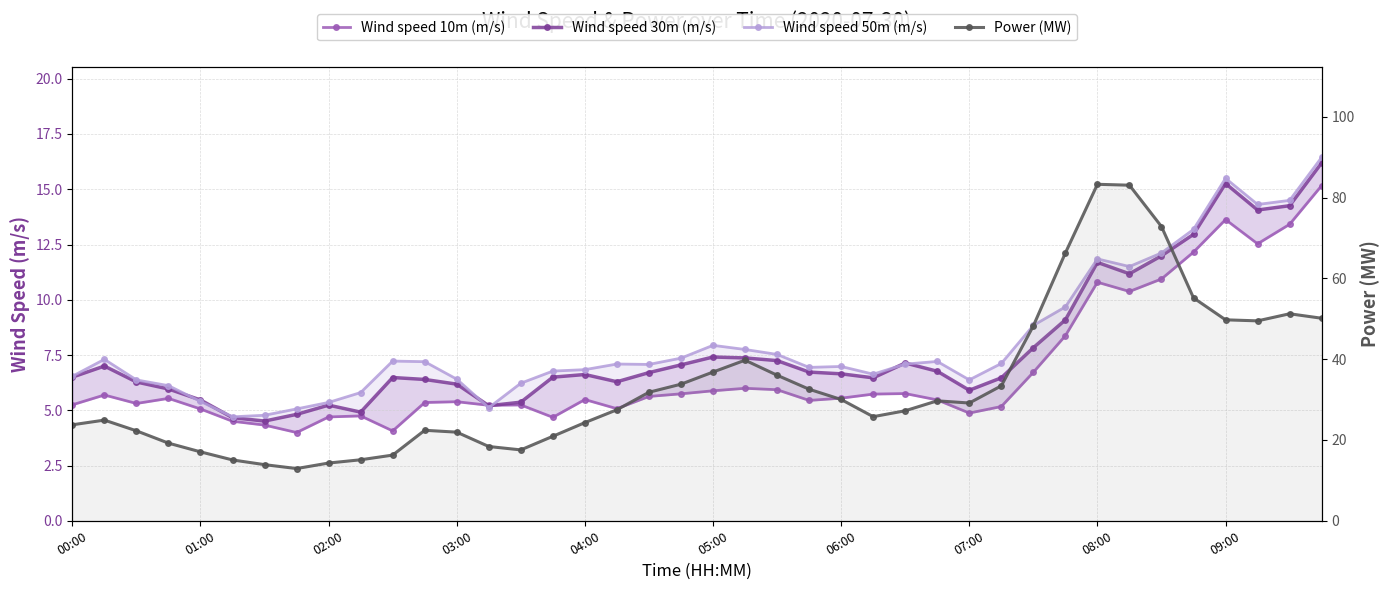

What is the sum of the Wind speed 30m (m/s) values at 18 and 36?

22.0